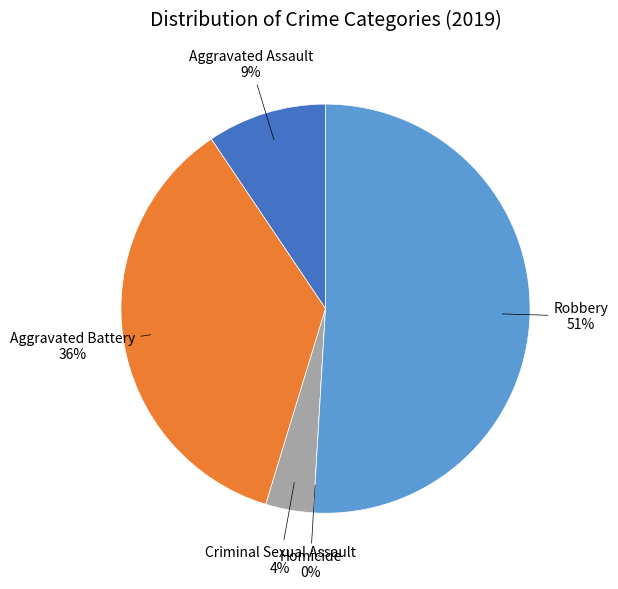

How many slices are in this pie chart?

5